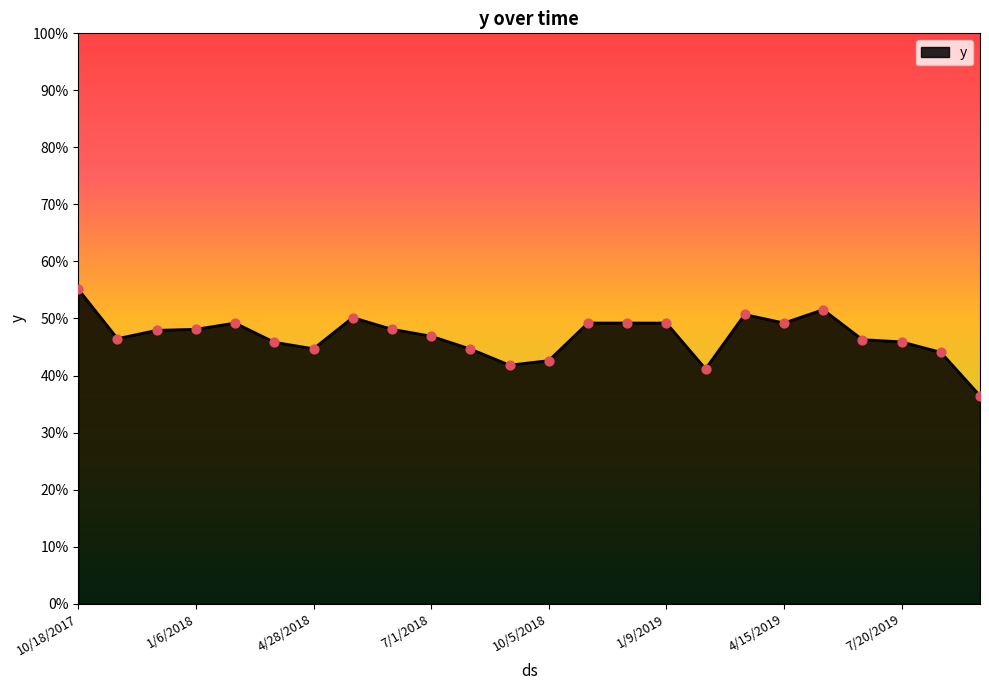

Does the chart have visible grid lines?

No